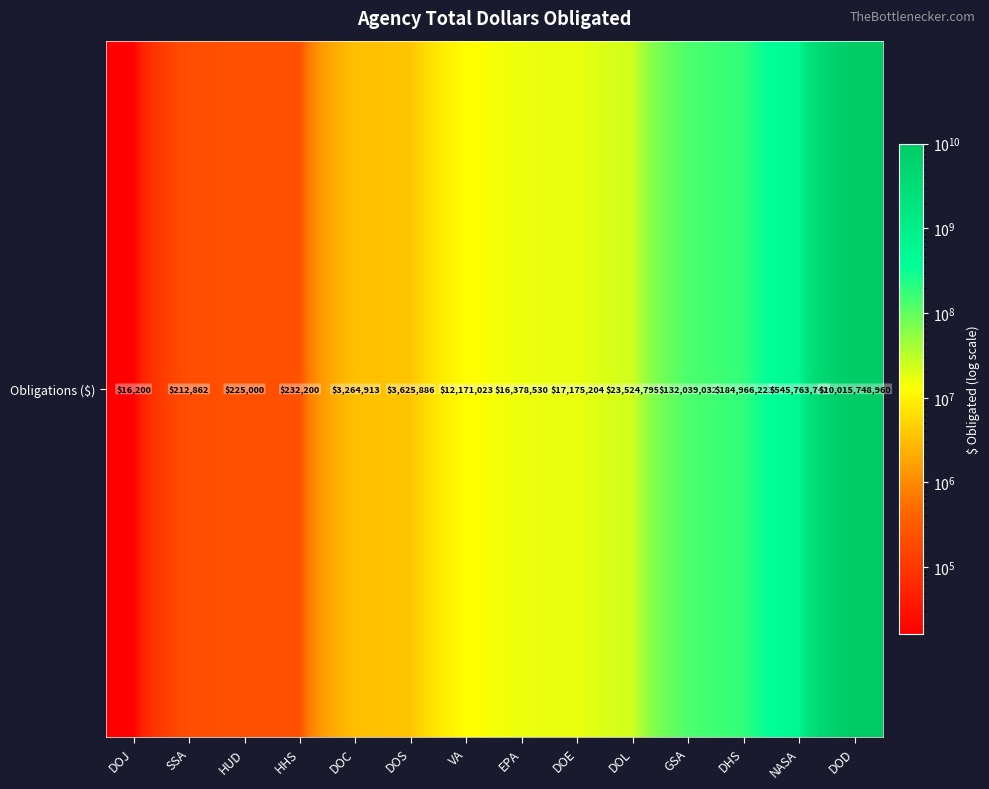

What is the difference between the values at NASA and DHS?

360797519.1